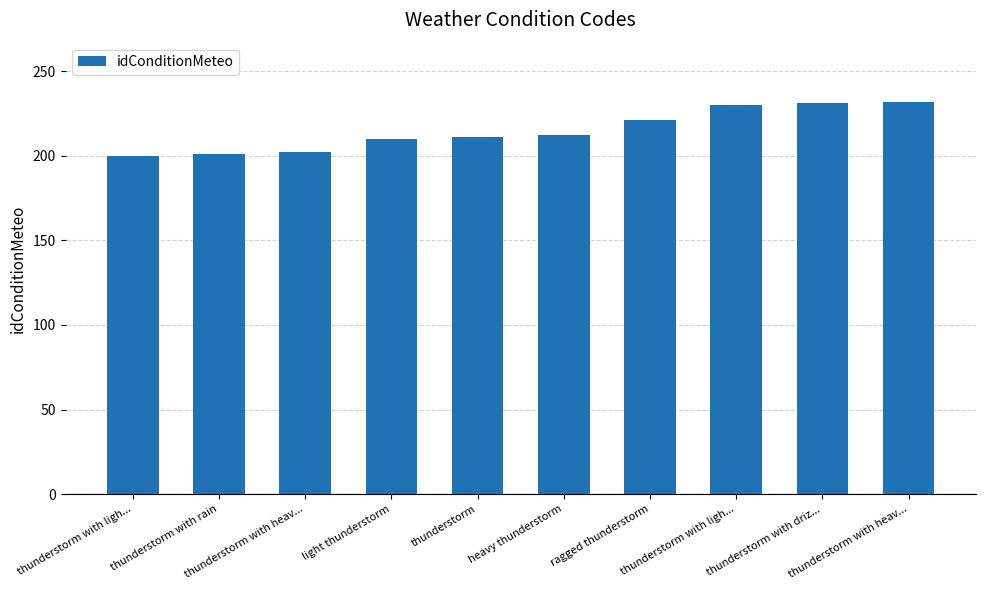

Where is the data nearest to the value 216?

heavy thunderstorm